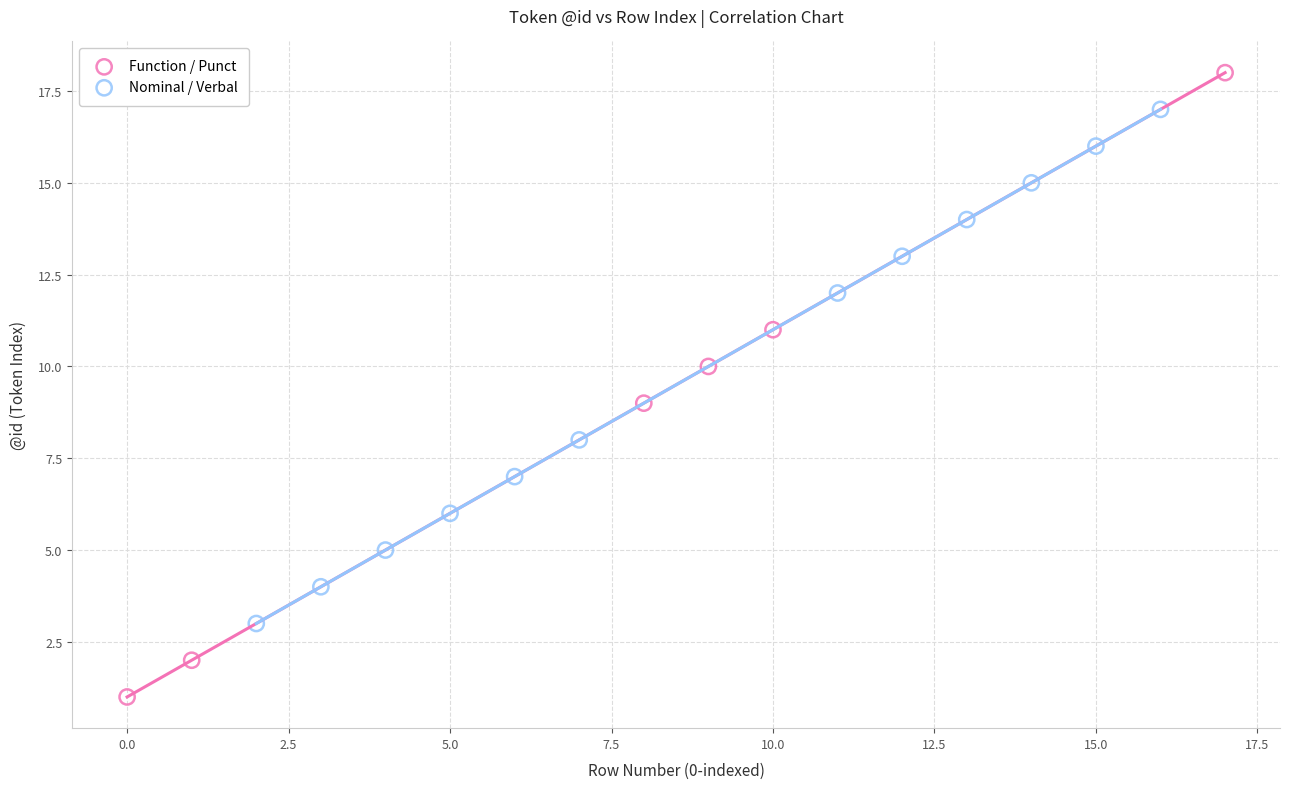

What are all the series names shown in the legend?

Function / Punct, Nominal / Verbal